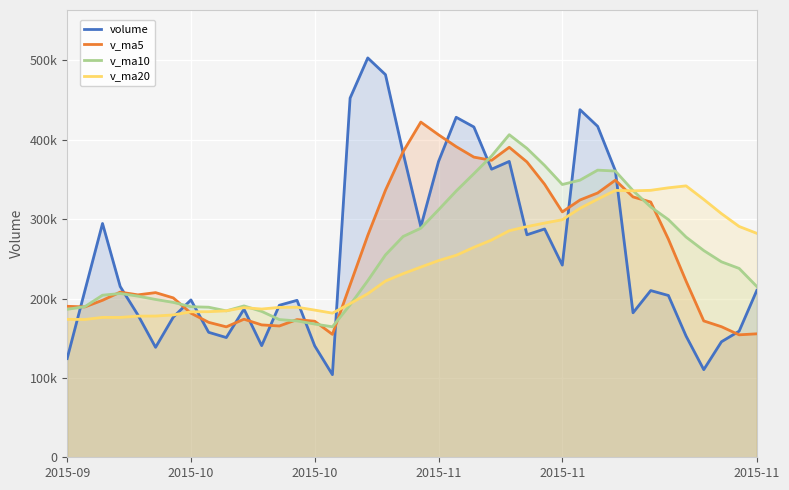

What is the lowest value of the v_ma20 series?

173599.6